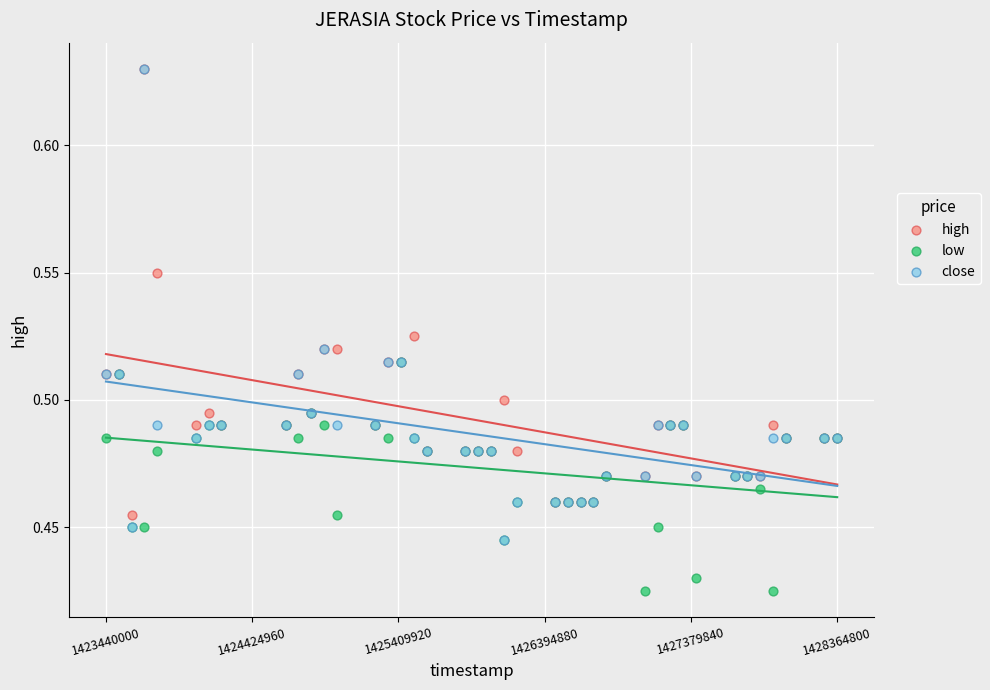

Which series contains the lowest Y value?

low